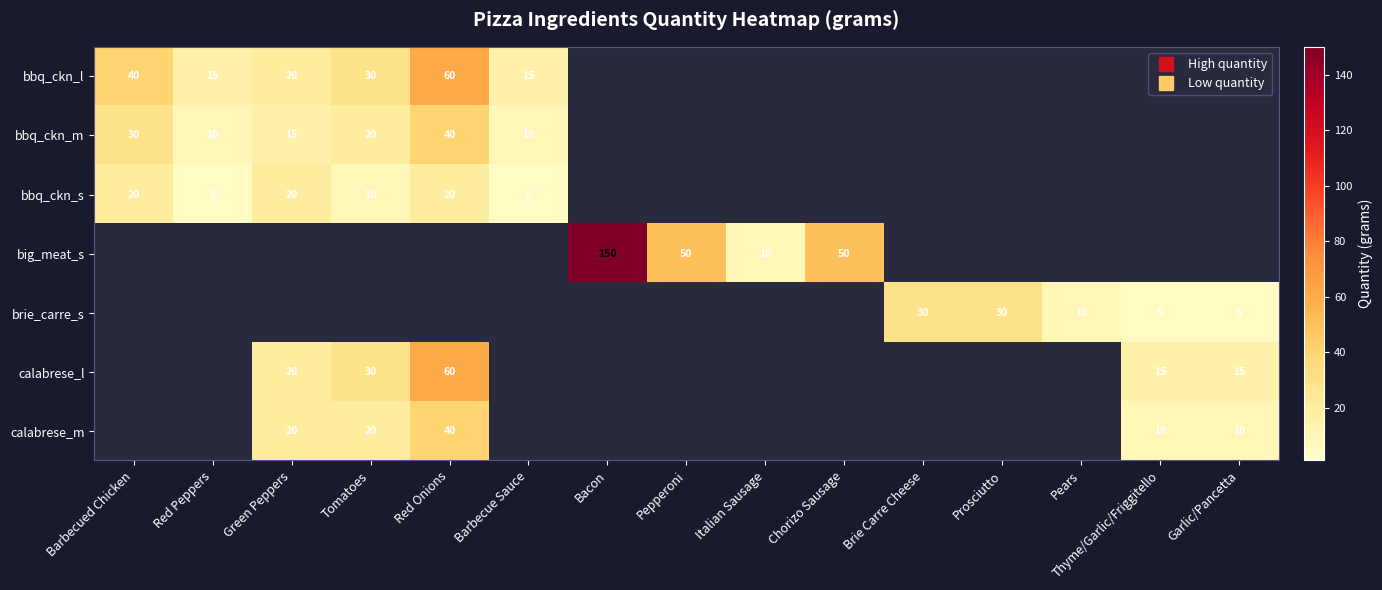

At how many categories does at least one series exceed 135?

1